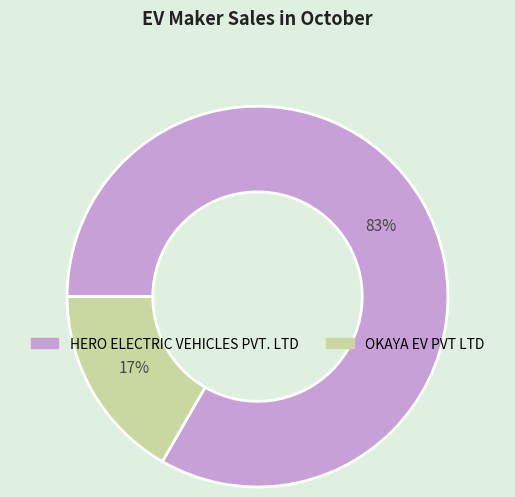

To the nearest percent, what is the average slice percentage?

50%